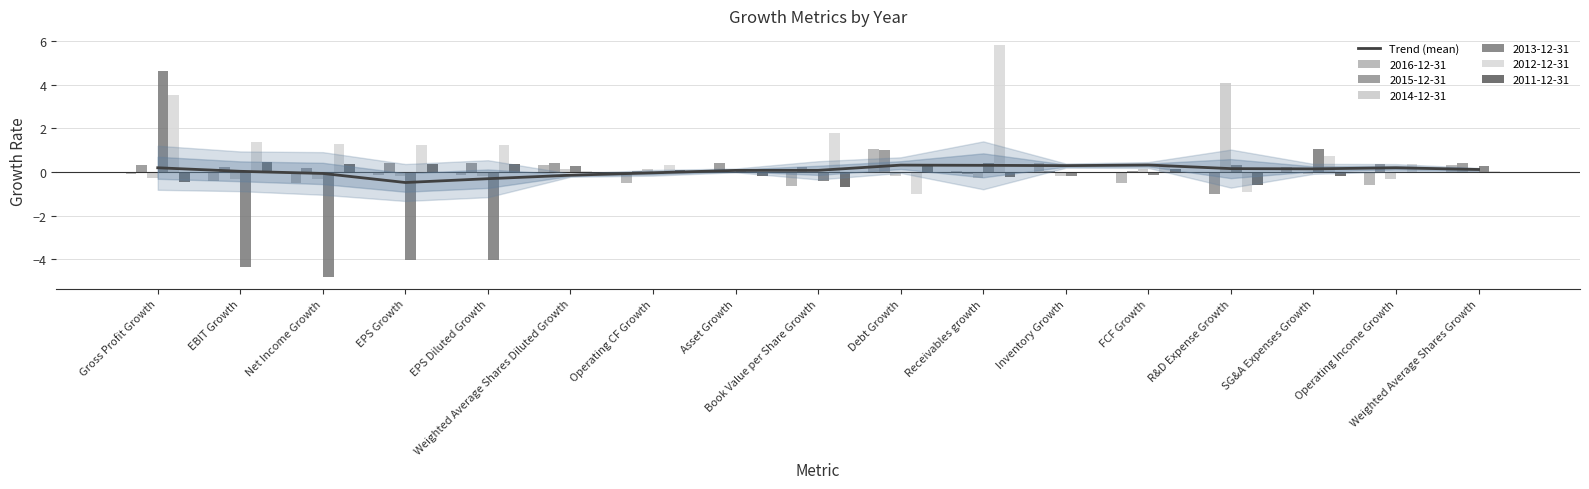

The chart shows a value of -0.1 at Net Income Growth. True or false?

True